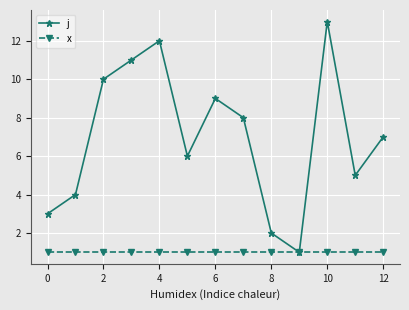

What is the greatest value displayed?

13.0